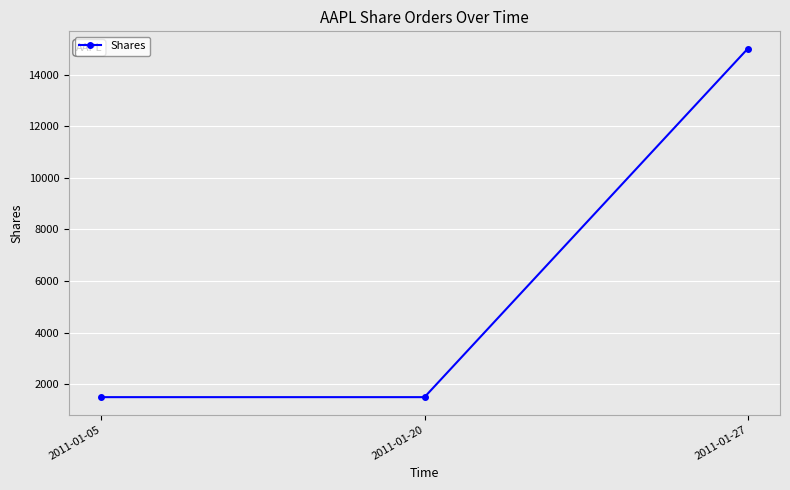

What is the value of the 2nd point from the left?

1500